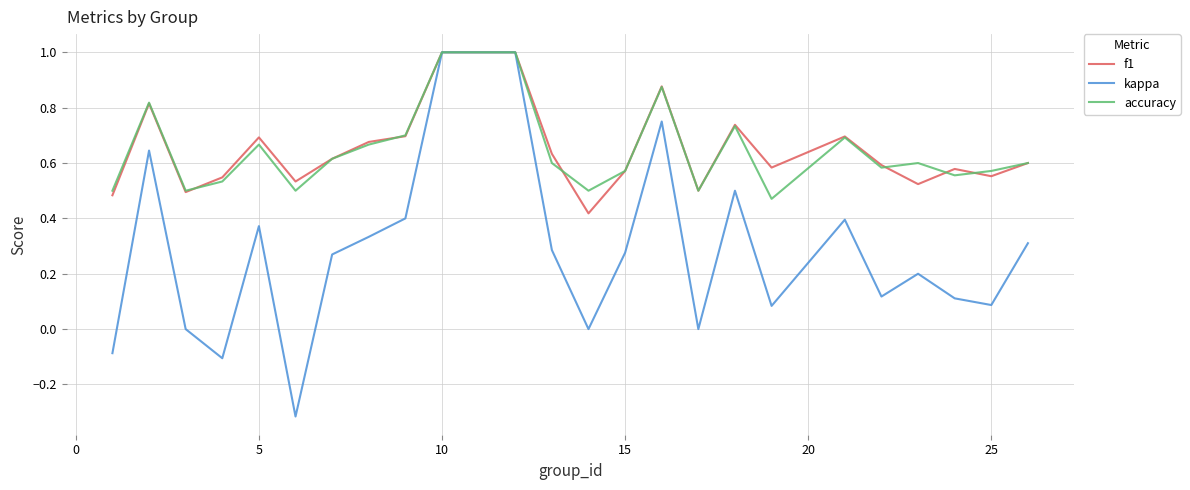

What are all the series names shown in the legend?

f1, kappa, accuracy